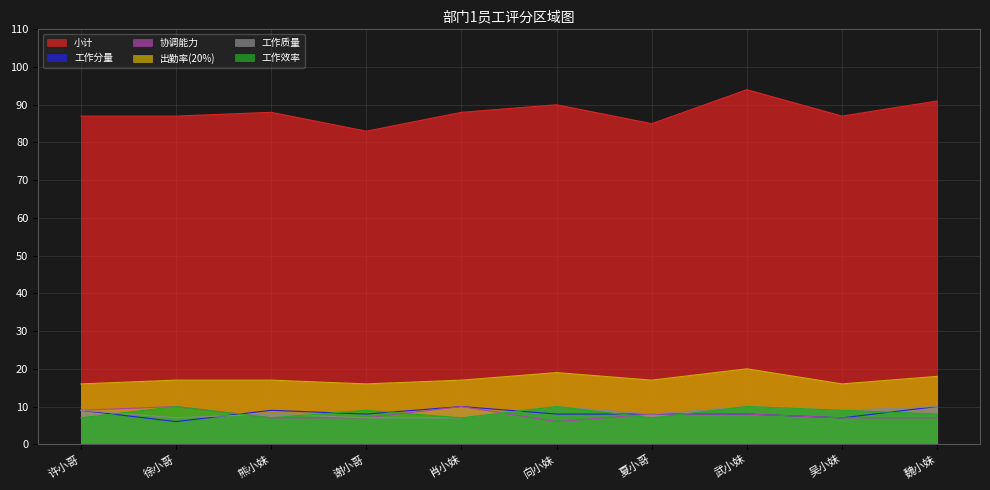

At how many categories does at least one series exceed 49?

10